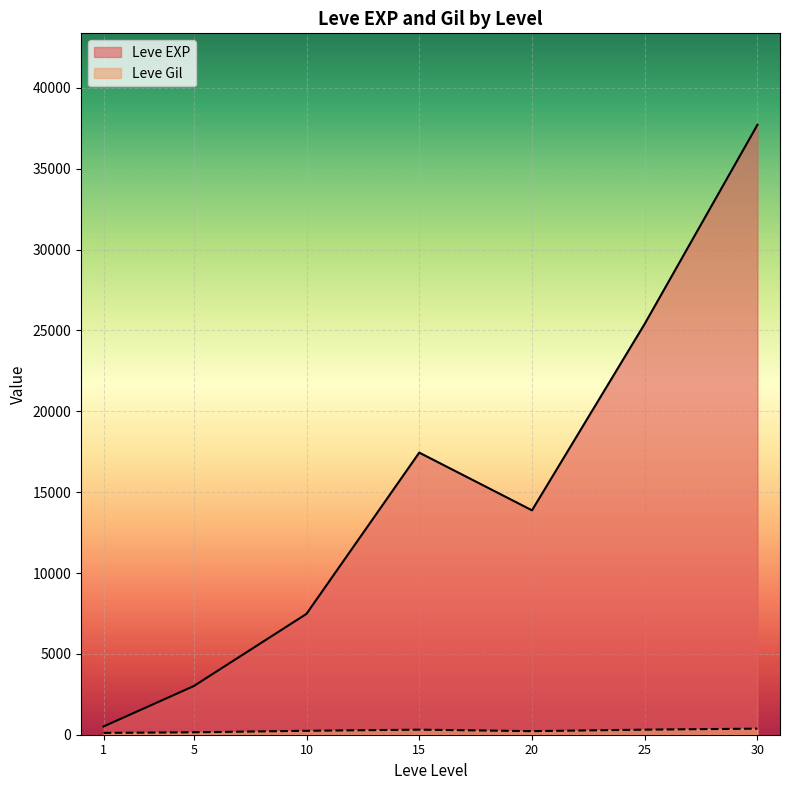

What is the total value across all series at 5?

3157.7